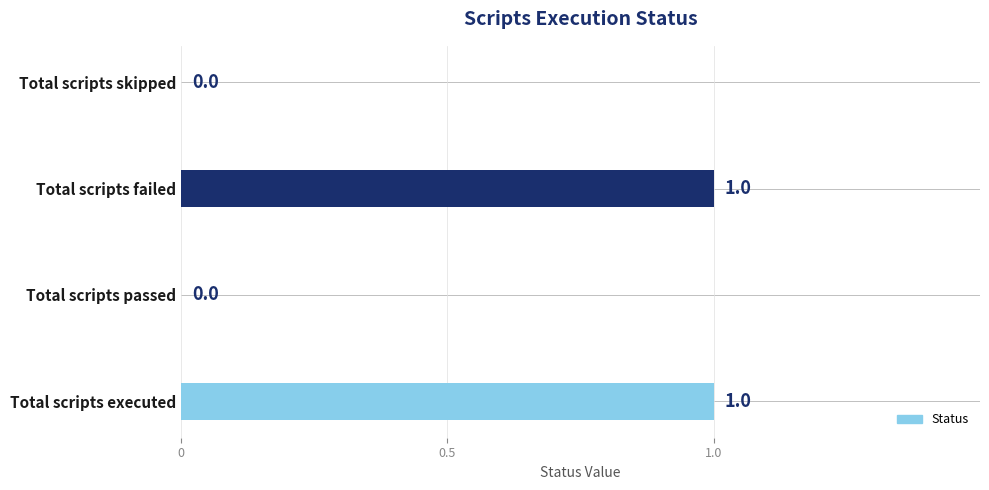

Between Total scripts passed and Total scripts failed, which is larger?

Total scripts failed